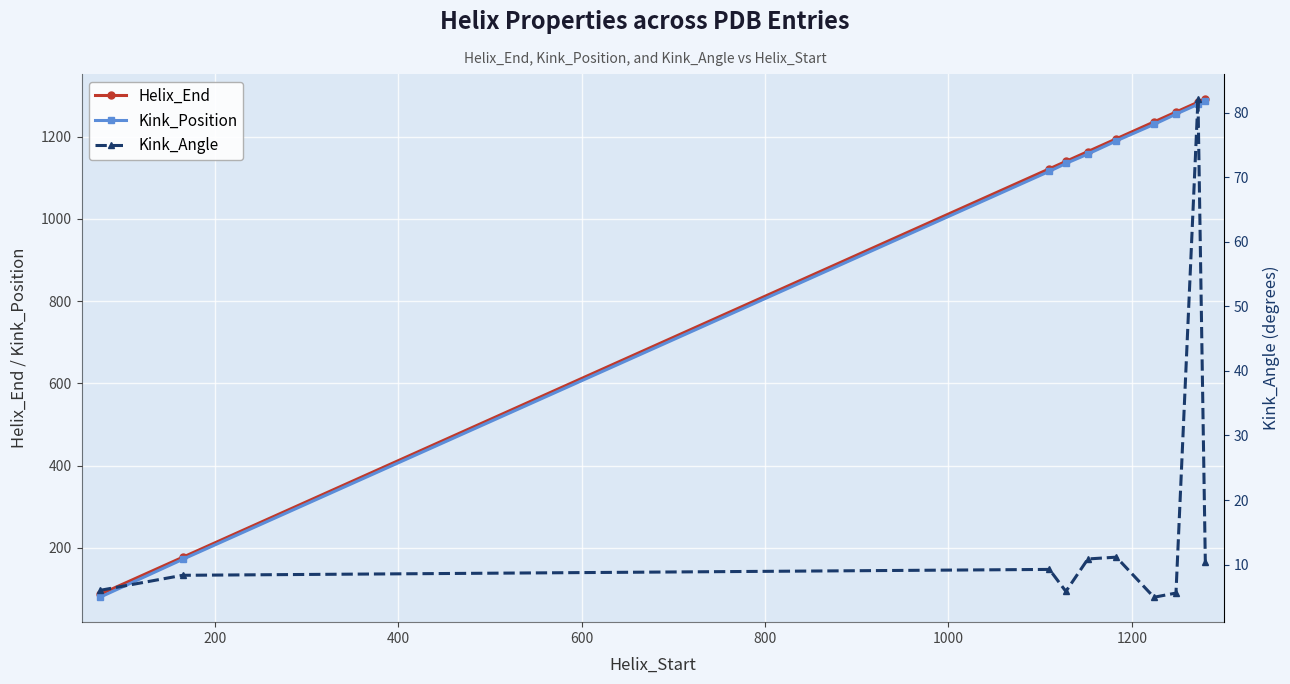

What is the greatest value displayed?

1292.0